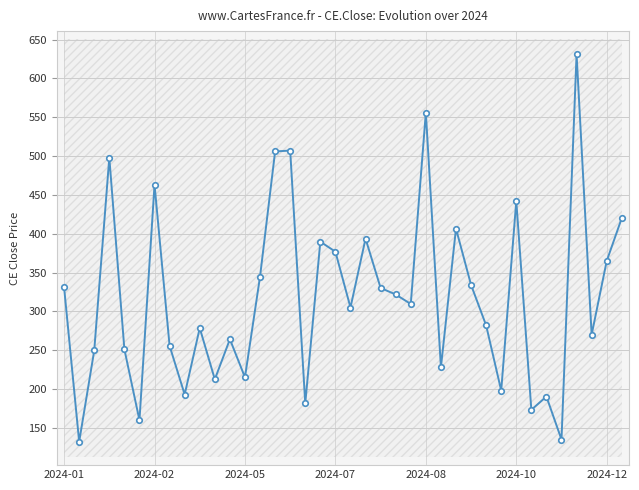

What is the minimum value shown in the chart?

132.2